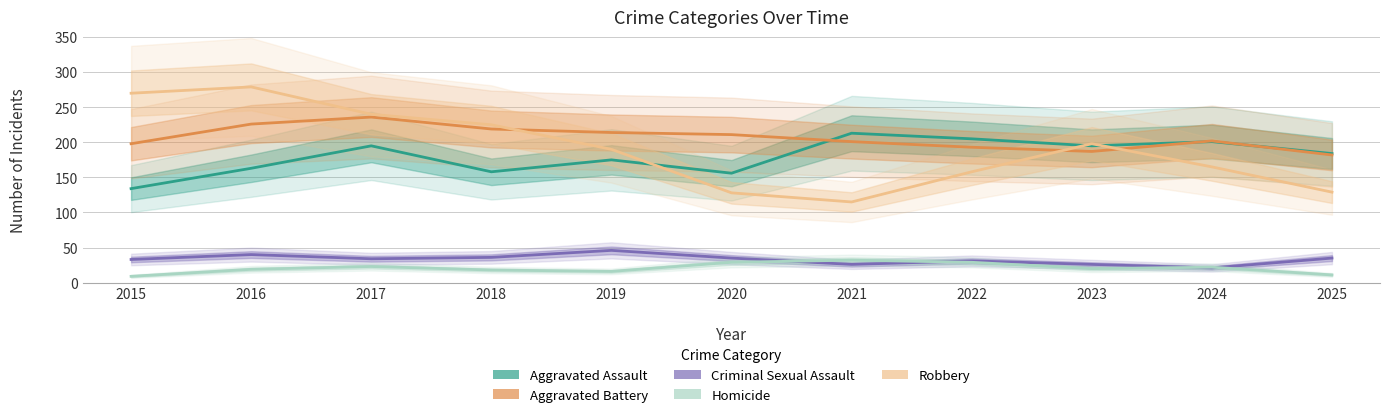

List the series in order of their peak value, lowest first.

Homicide, Criminal Sexual Assault, Aggravated Assault, Aggravated Battery, Robbery